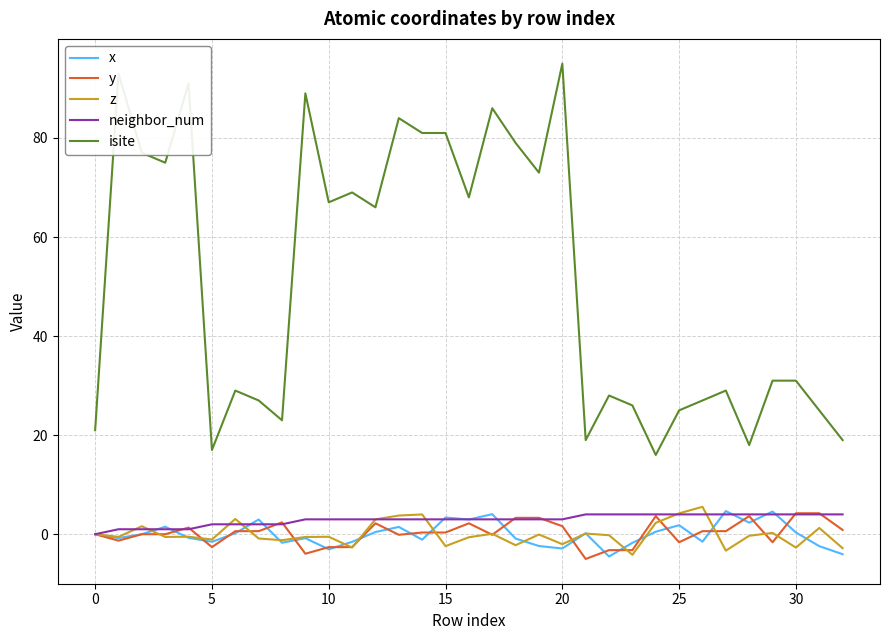

True or false: x and isite intersect in this chart.

False